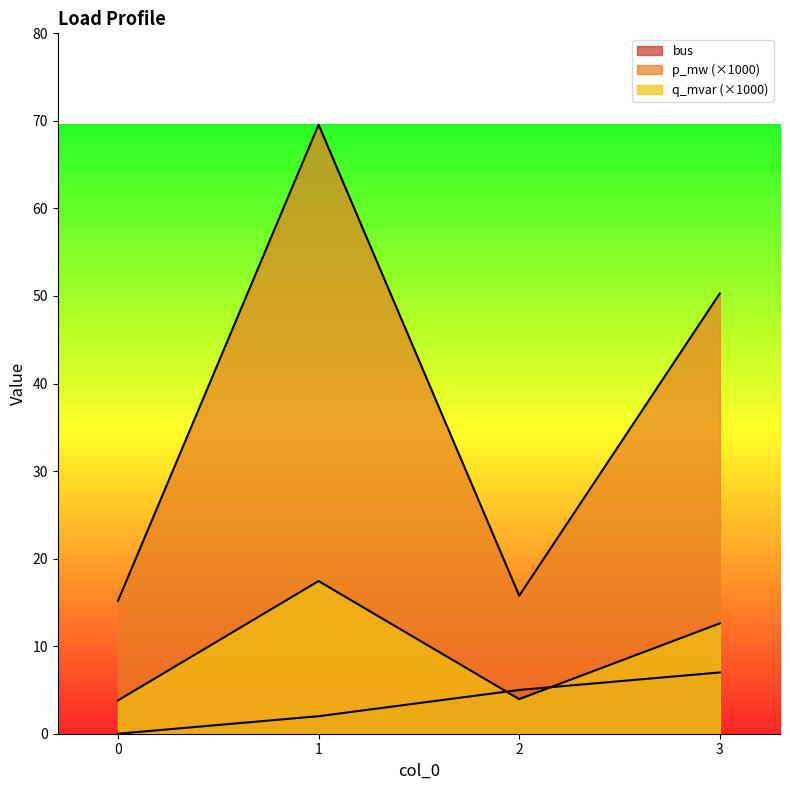

Count the number of data series in this chart.

3